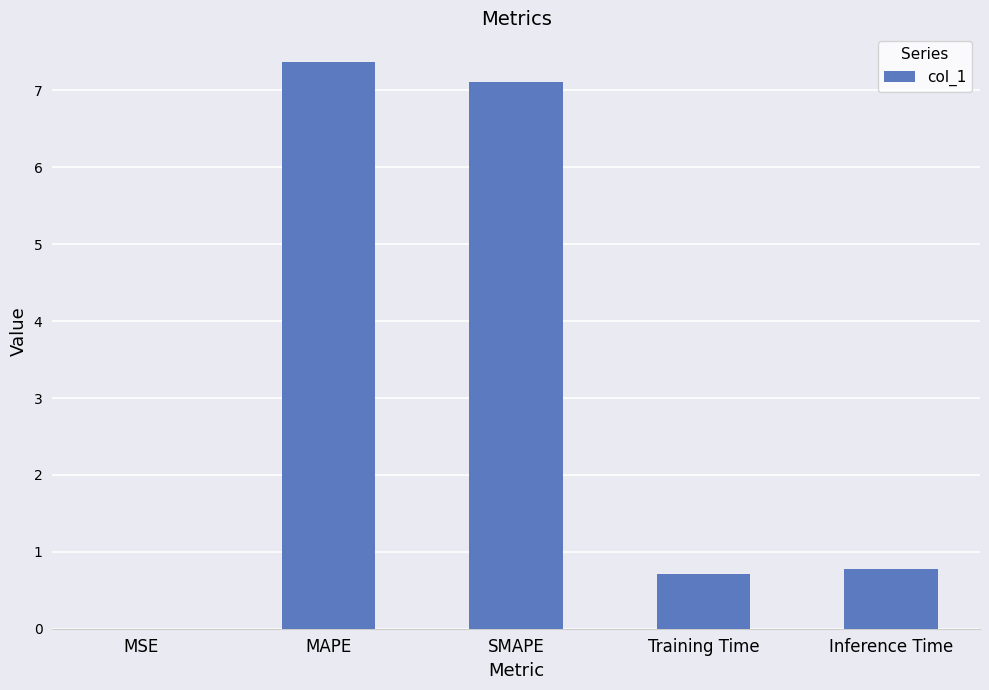

Is it true that the value at Training Time is 0.7?

True